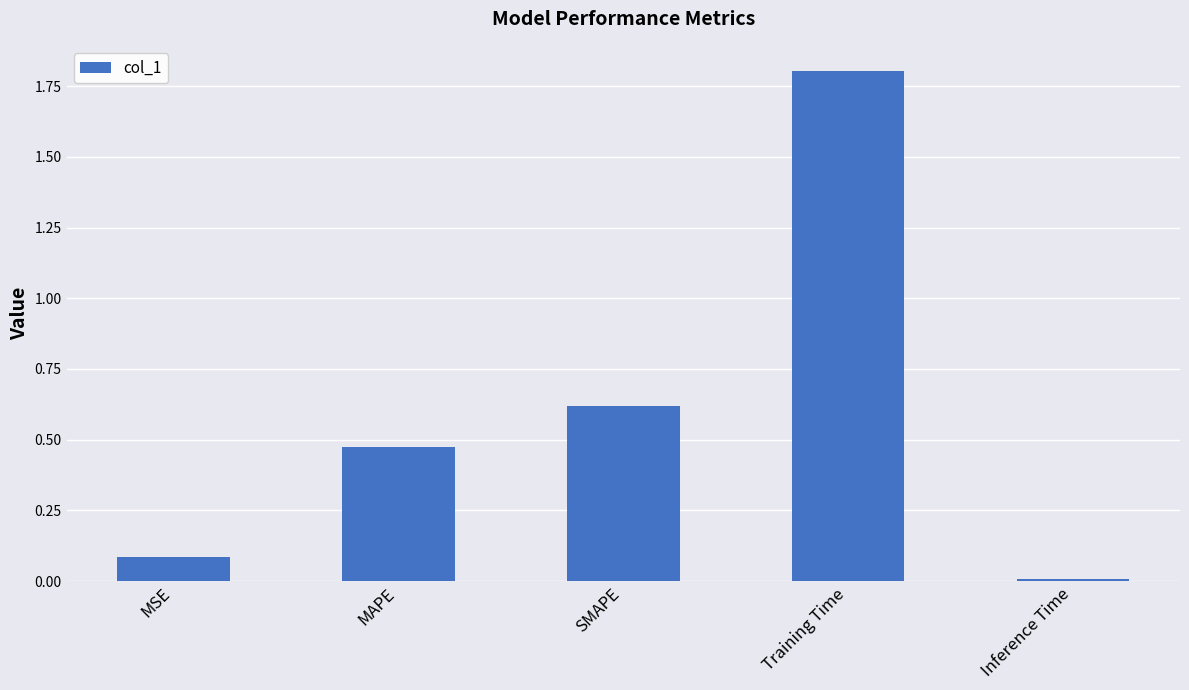

How many bars are there in total?

5